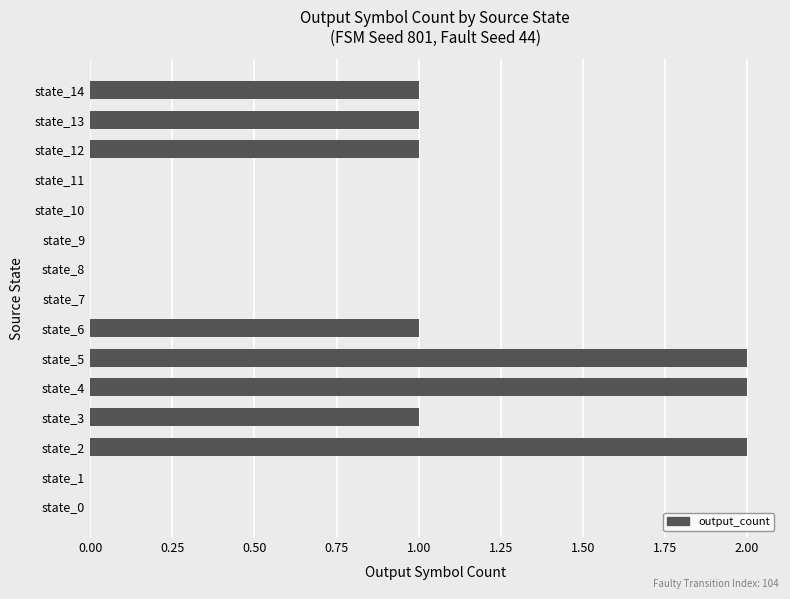

Reading bottom to top, what are all the values shown in this chart?

state_0=0	state_1=0	state_2=2	state_3=1	state_4=2	state_5=2	state_6=1	state_7=0	state_8=0	state_9=0	state_10=0	state_11=0	state_12=1	state_13=1	state_14=1